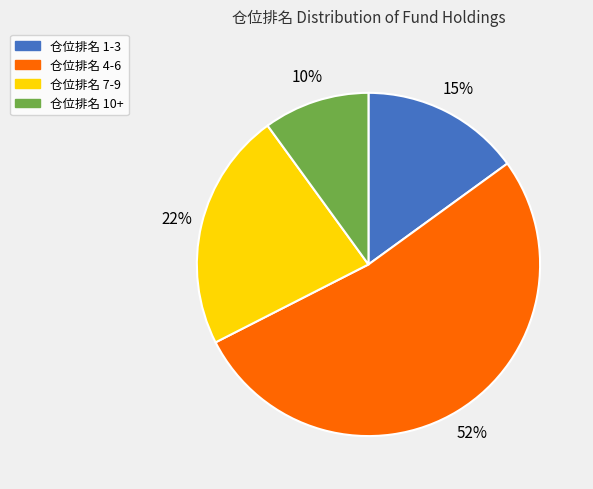

The 仓位排名 7-9 slice represents 35% of the pie. True or false?

False